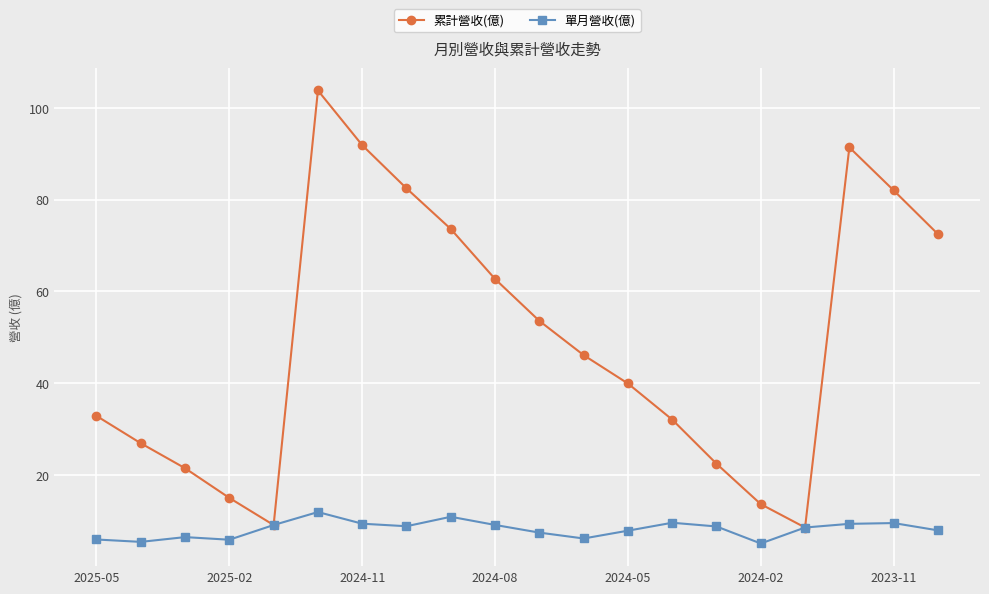

What is the minimum value for 單月營收(億)?

5.1